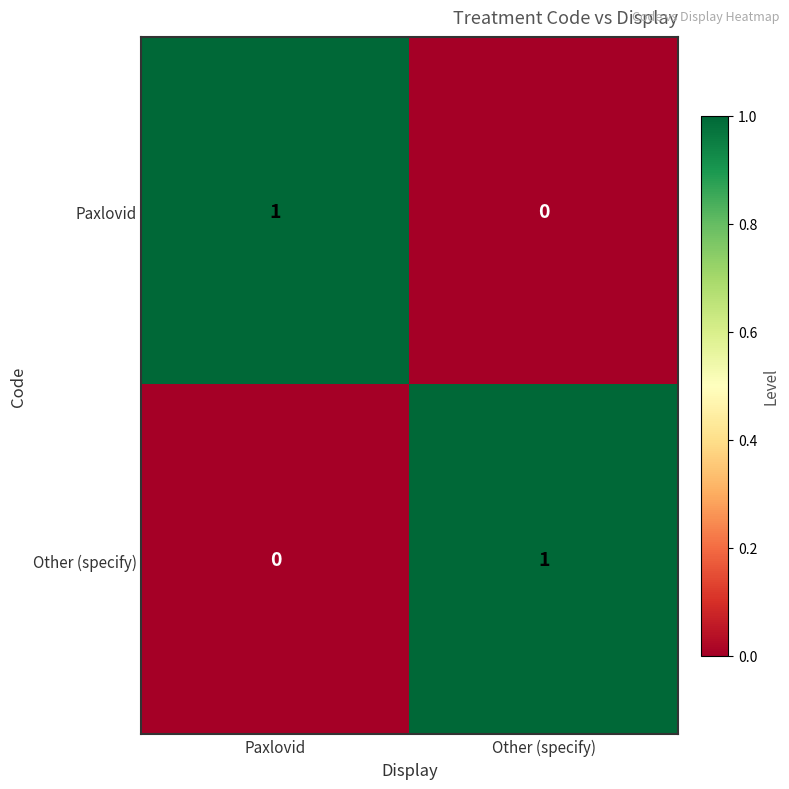

Reading left to right, transcribe all the data shown in this chart.

Paxlovid: 1	0
Other (specify): 0	1